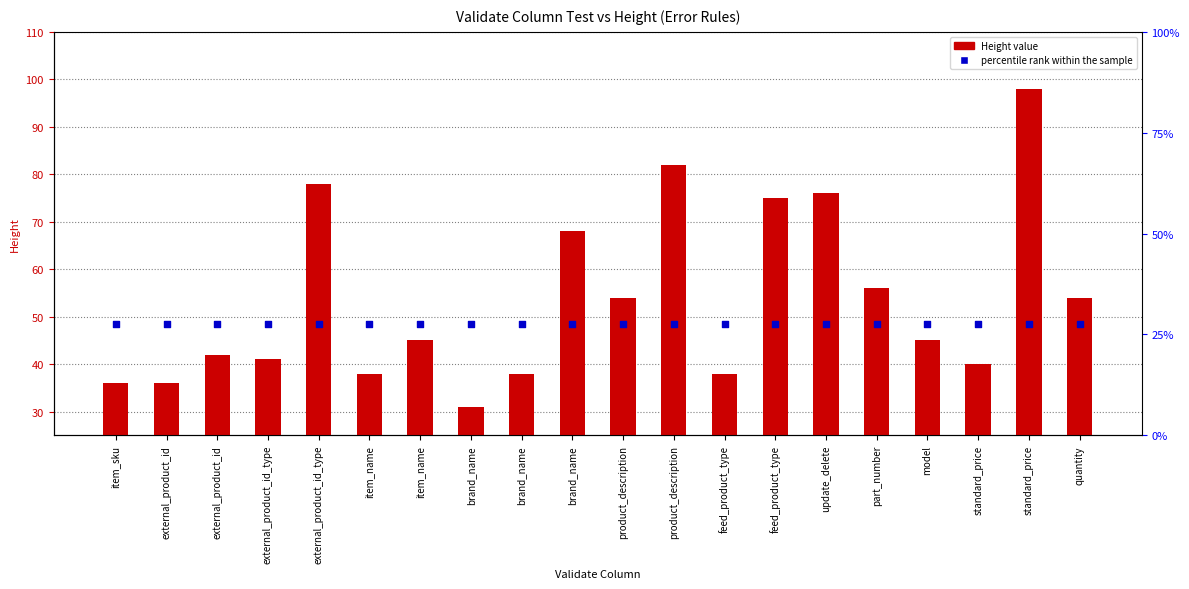

What is the total value across all series at item_name?

86.5